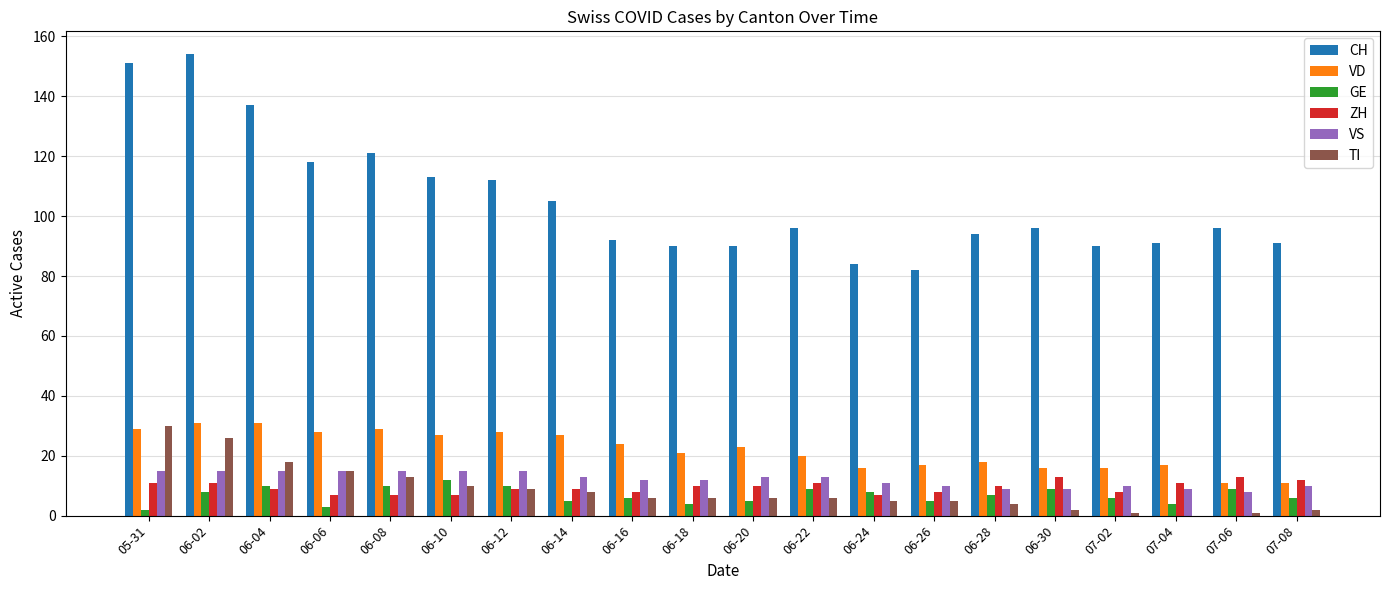

What is the difference between the GE values at 06-20 and 06-02?

3